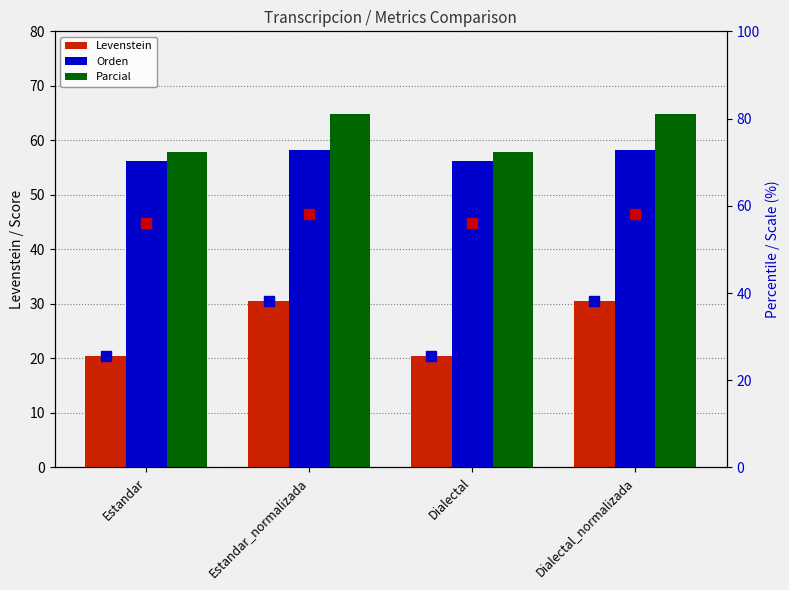

At which category is the sum across all series the highest?

Estandar_normalizada